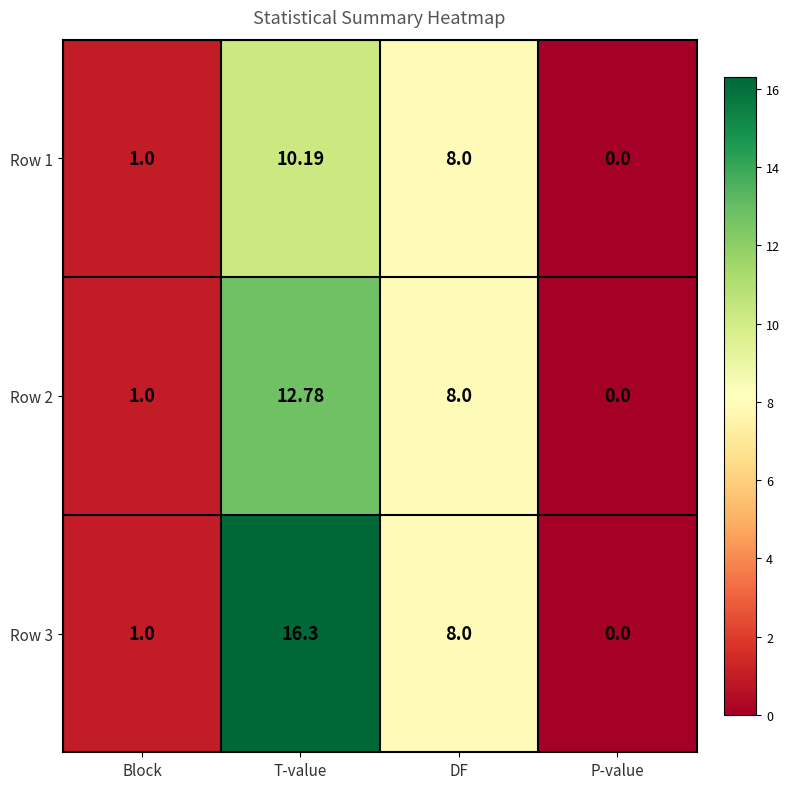

Which series has the widest spread of values?

Row 3